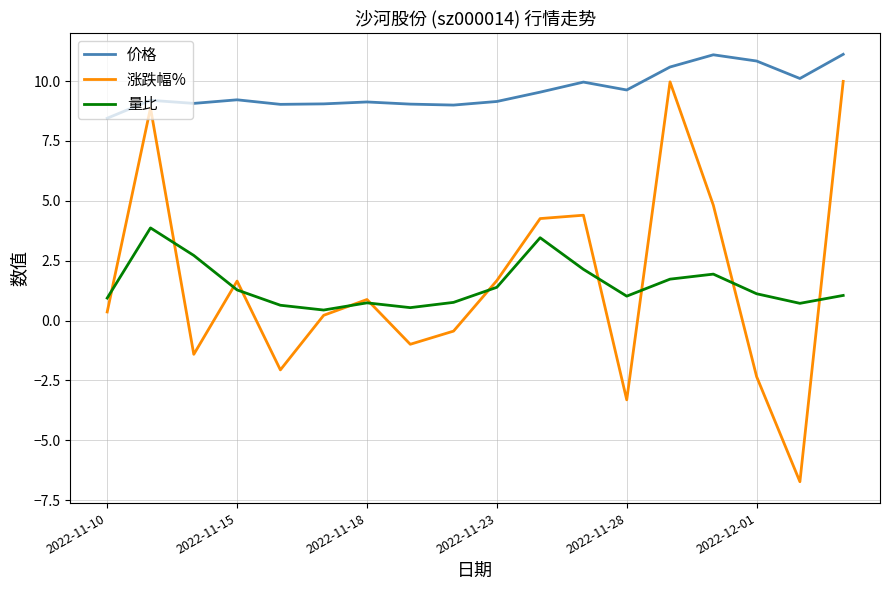

Which series has the largest range (max minus min)?

涨跌幅%